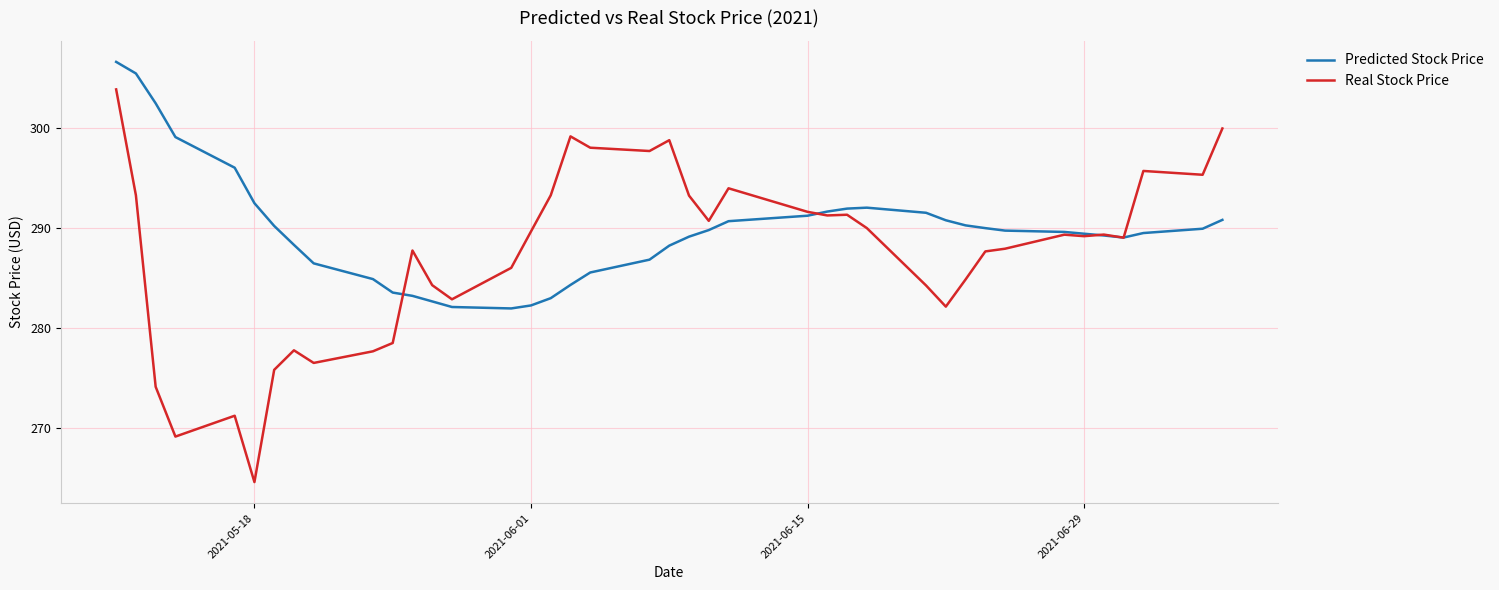

Which series has the largest range (max minus min)?

Real Stock Price